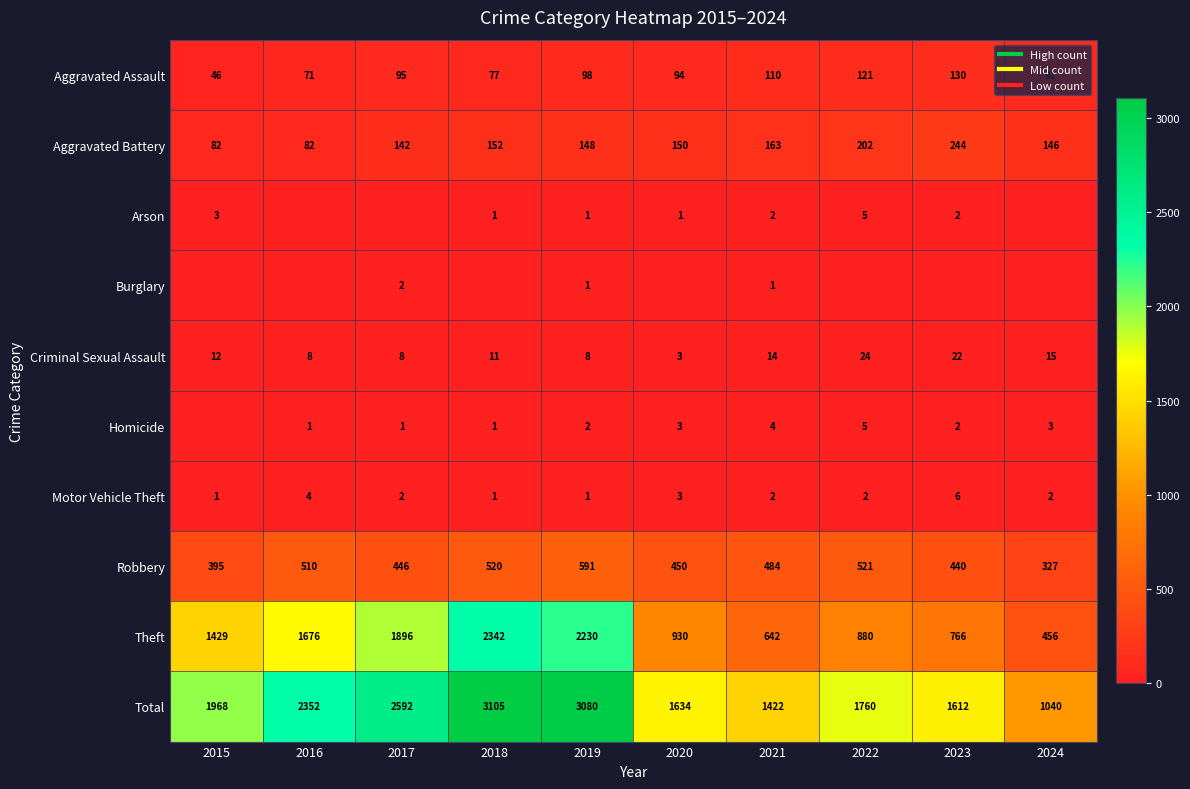

List the series in order of their peak value, highest first.

Total, Theft, Robbery, Aggravated Battery, Aggravated Assault, Criminal Sexual Assault, Motor Vehicle Theft, Arson, Homicide, Burglary